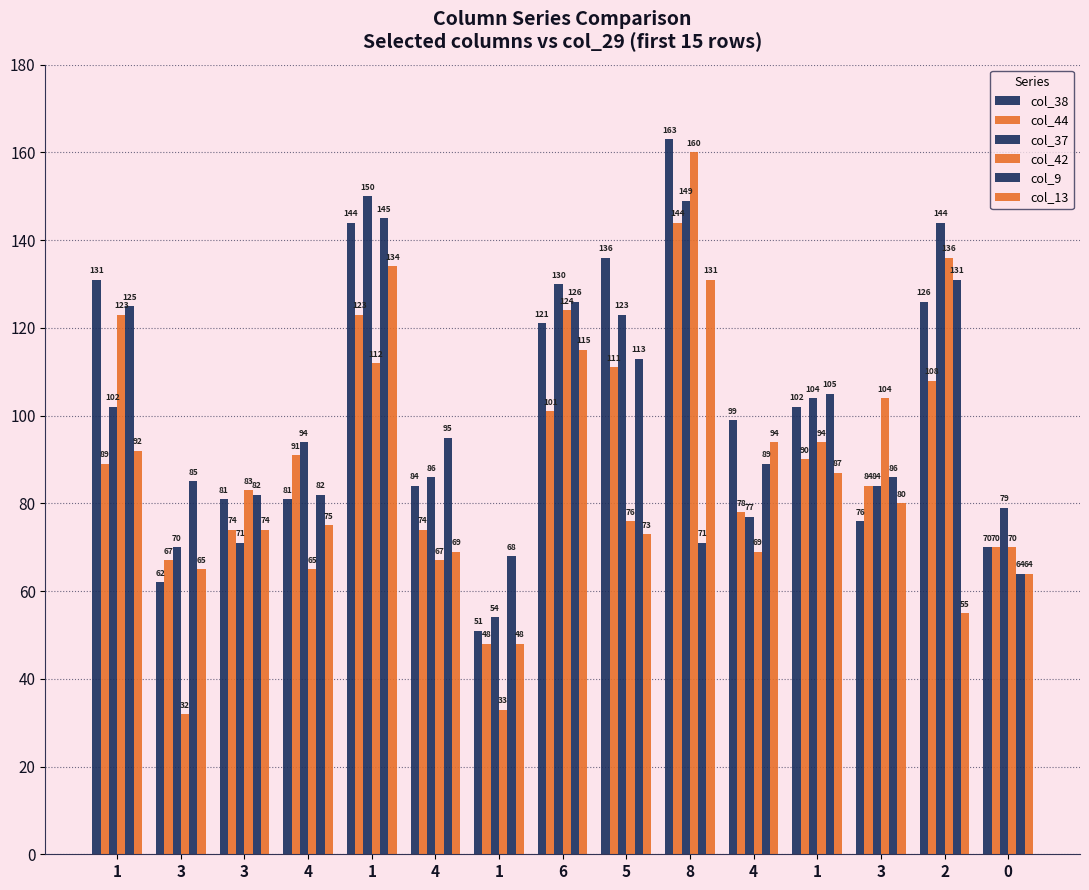

What is the difference between the col_37 values at 4 and 5?

46